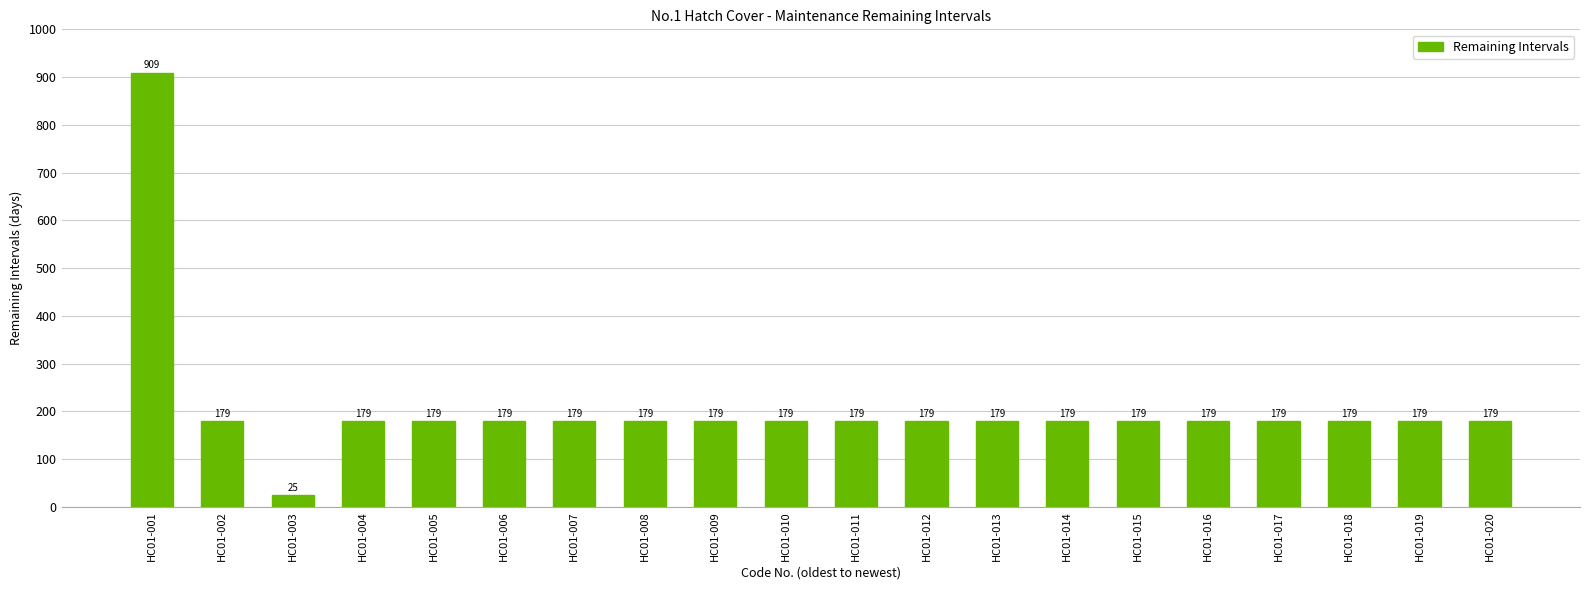

Count the number of data series in this chart.

1